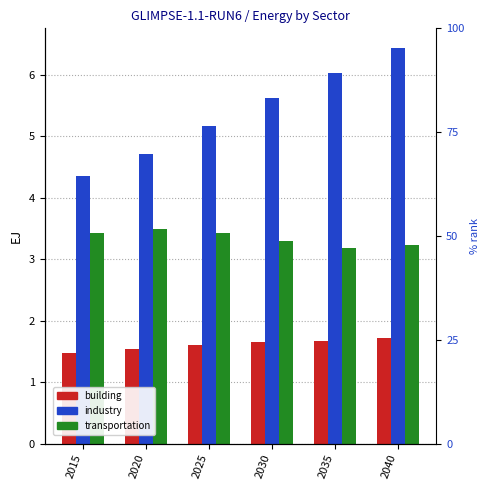

List the labels in order of industry value, smallest first.

2015, 2020, 2025, 2030, 2035, 2040